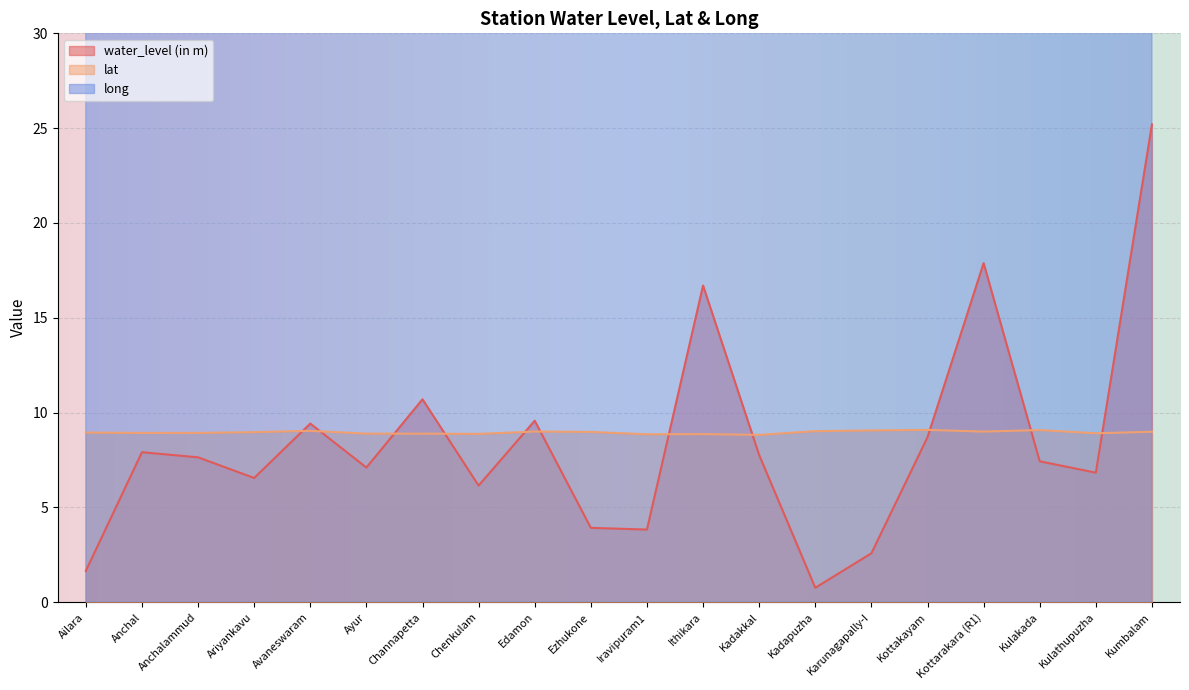

How many values in the water_level (in m) series are below 7?

8